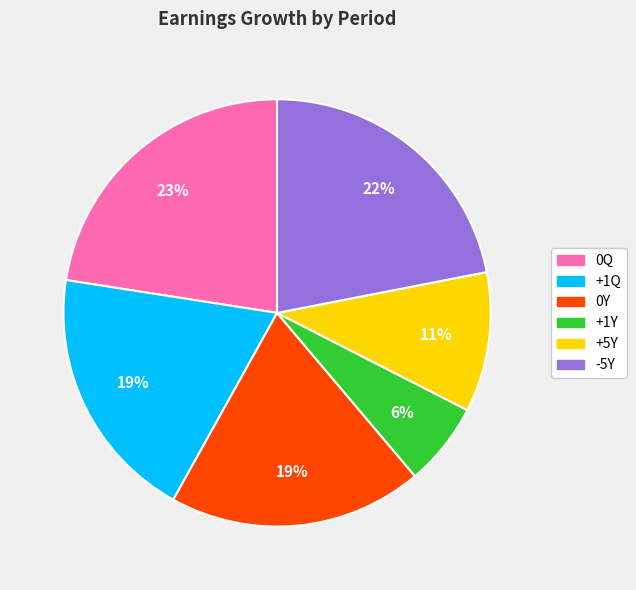

Which category has the smallest portion of the pie?

+1Y